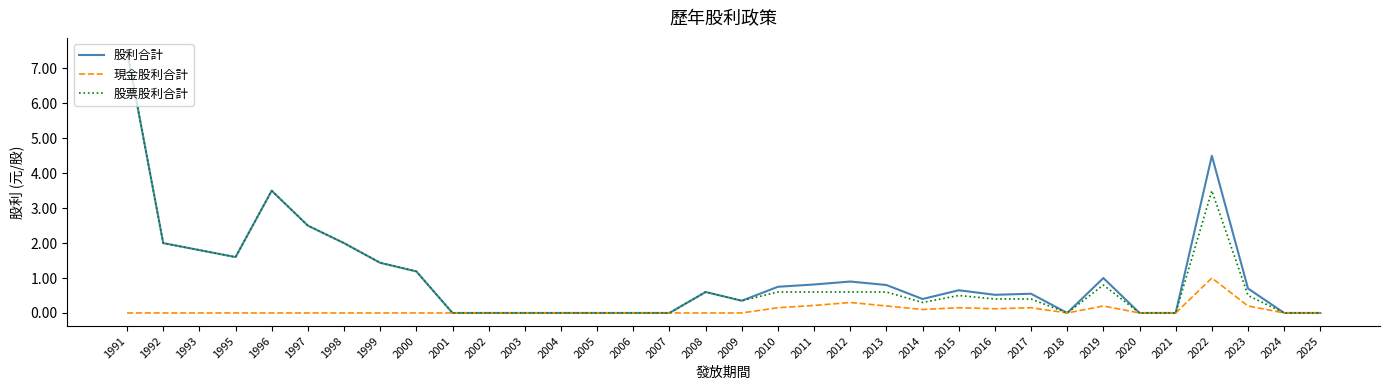

Is the value of 現金股利合計 at 2015 greater than the value of 股票股利合計 at 2009?

No